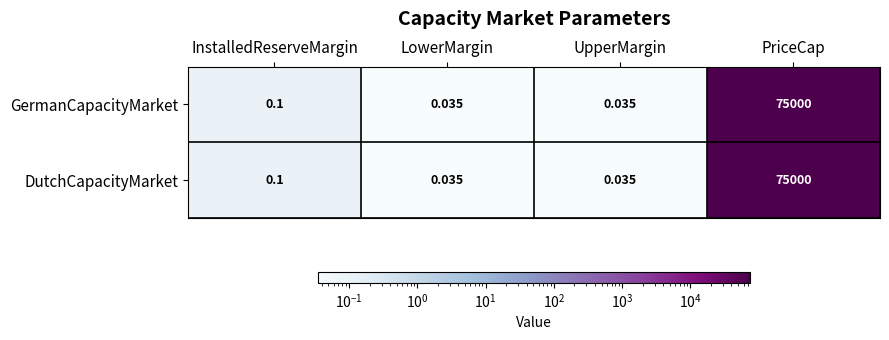

At which label is DutchCapacityMarket closest to 37500?

InstalledReserveMargin